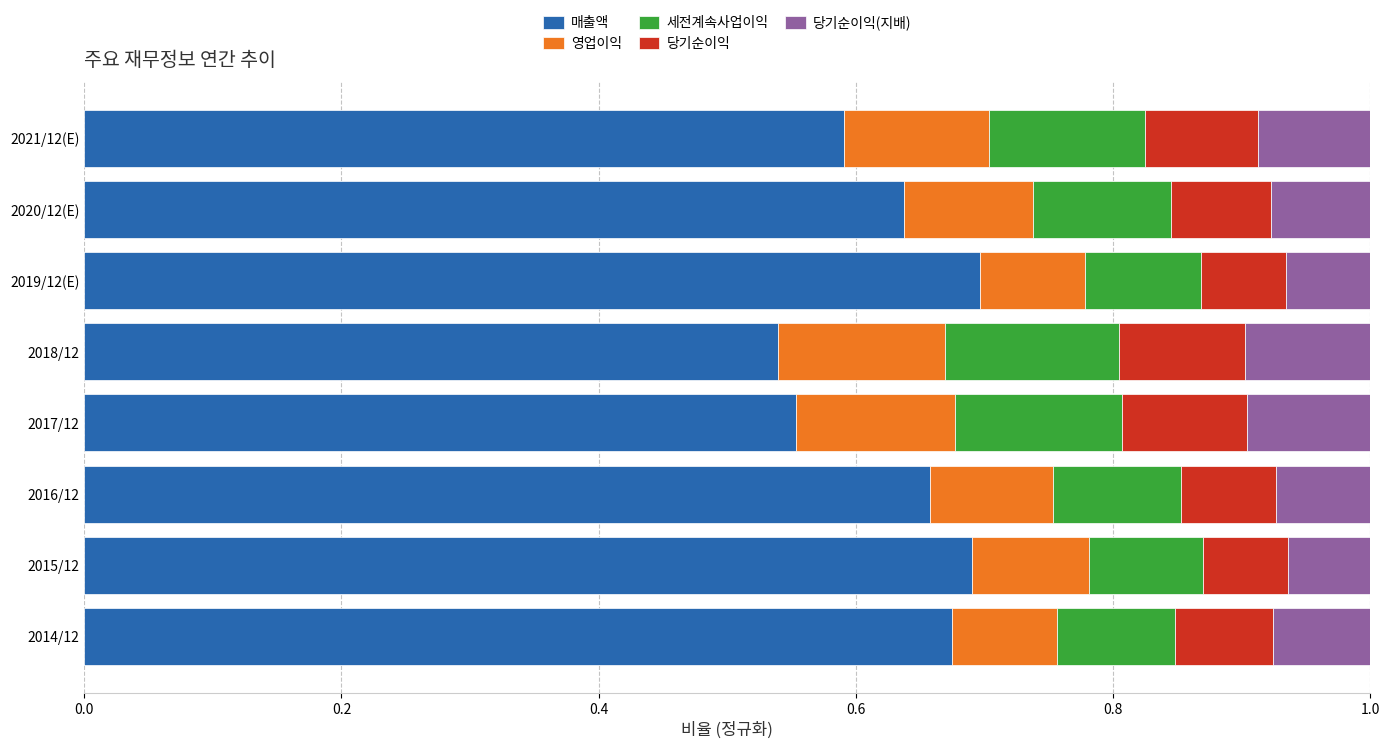

Count the number of data series in this chart.

5